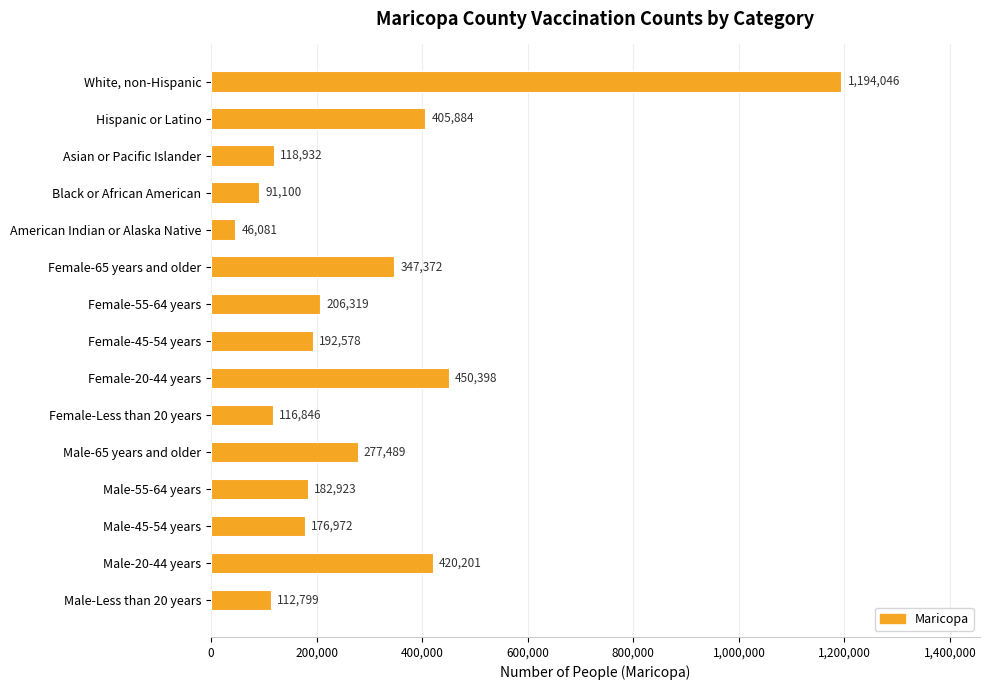

What is the average value?

289329